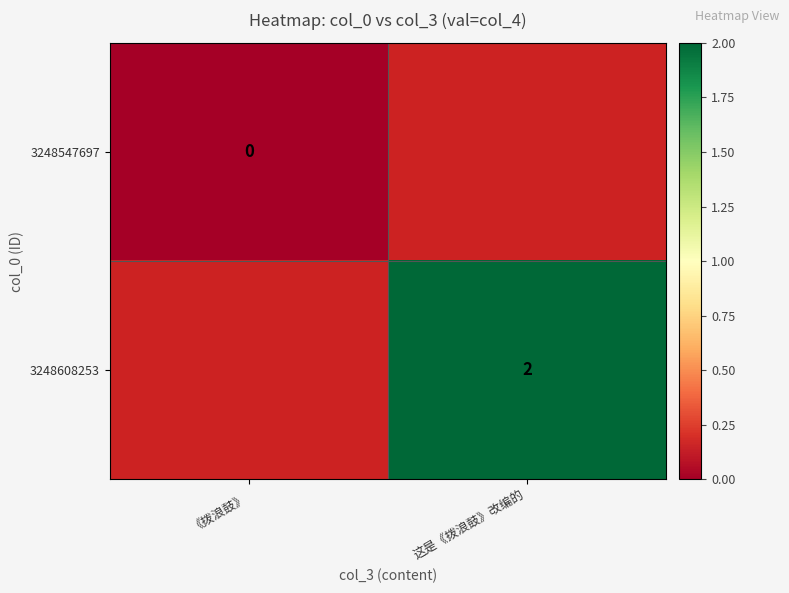

At which label is 3248547697 closest to 0?

《拨浪鼓》